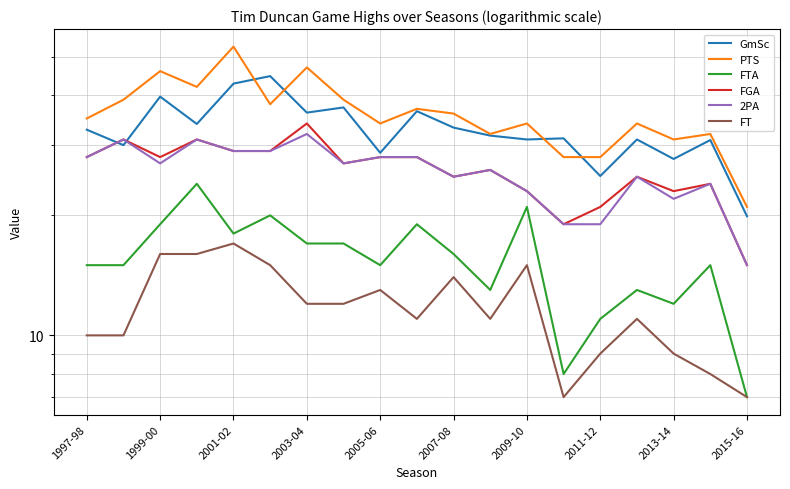

What is the sum of the FT values at 12 and 15?

26.0